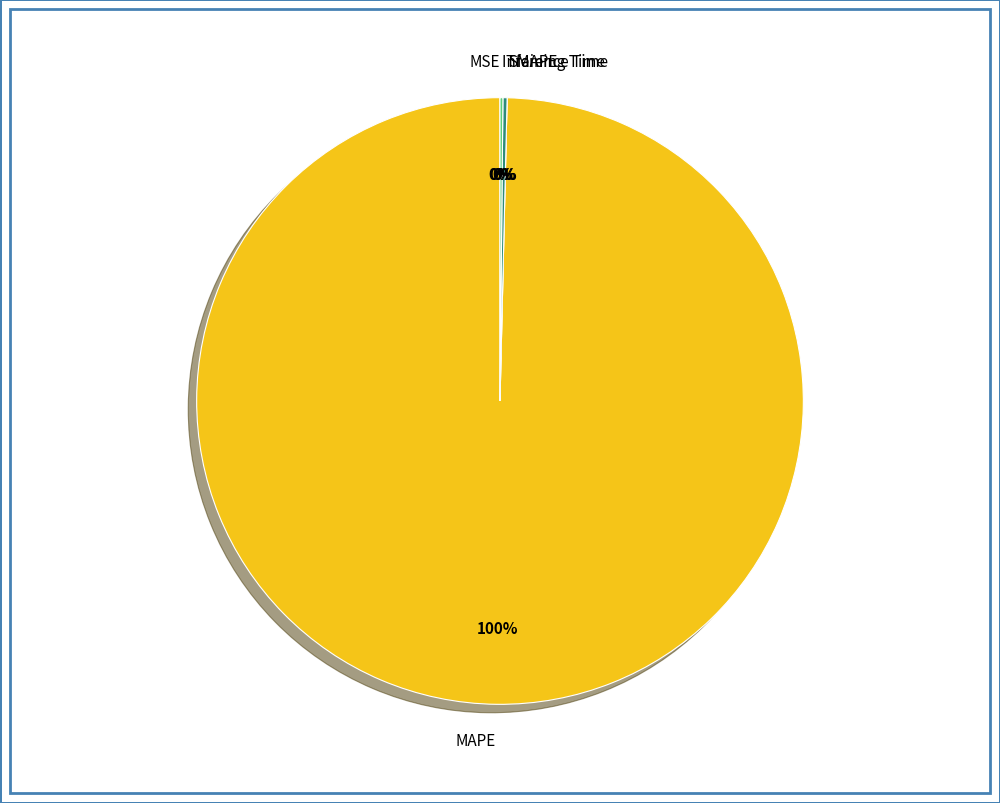

True or false: MAPE accounts for 100% of the total.

True